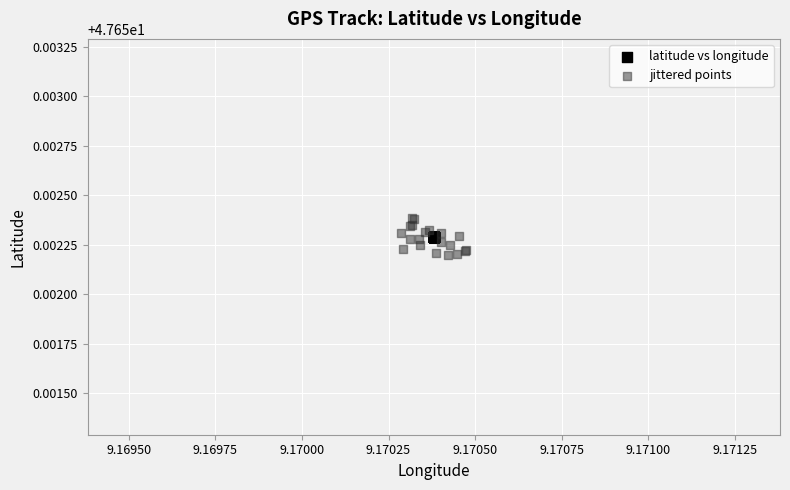

Which series contains the highest Y value?

jittered points